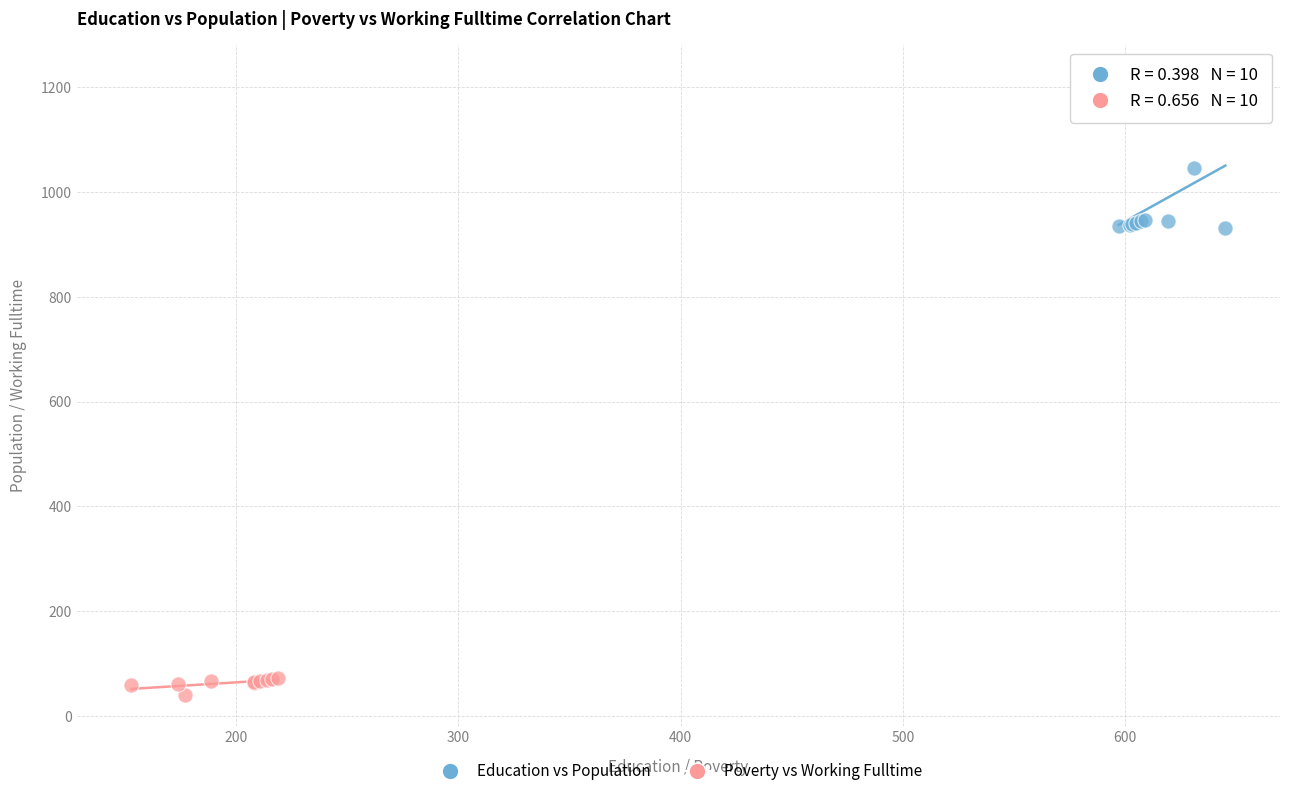

Which series contains the highest Y value?

Education vs Population